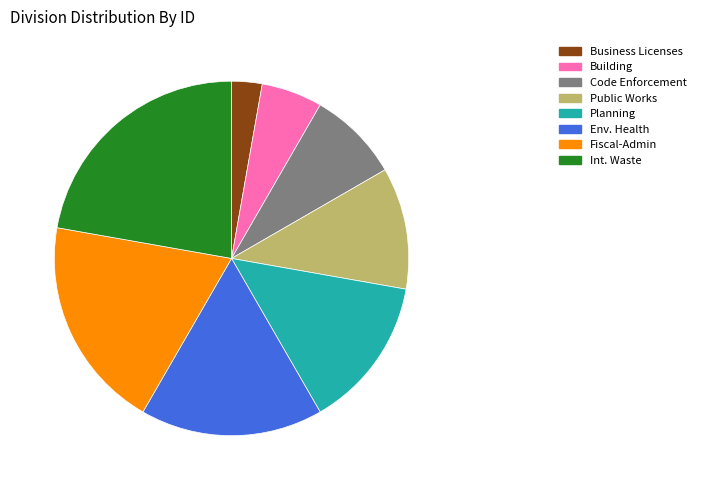

Is there any slice that represents more than half of the pie?

No